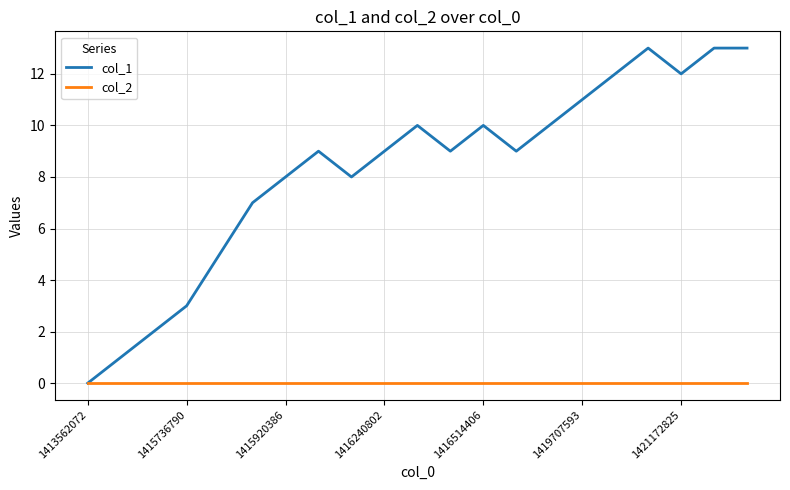

Which series has the largest total across all categories?

col_1